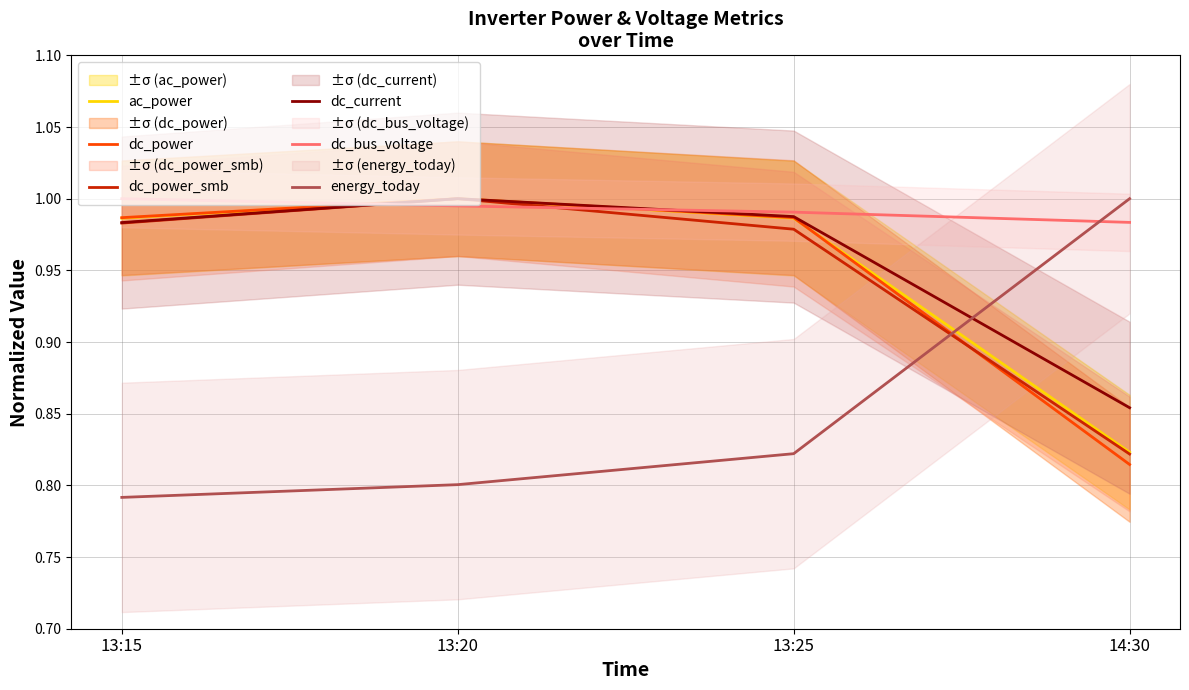

Is the value of ac_power at 14:30 greater than the value of dc_power_smb at 13:25?

No